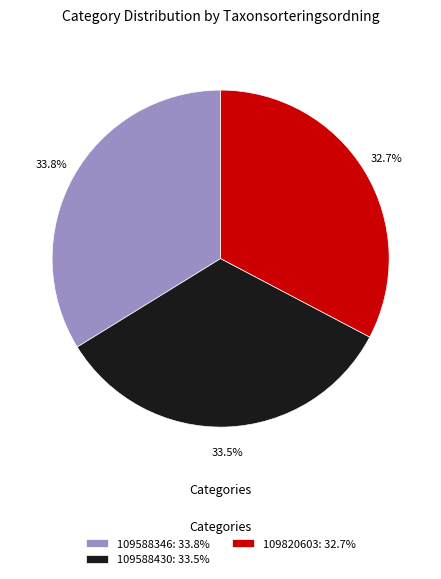

What is the smallest slice in the pie chart?

109820603